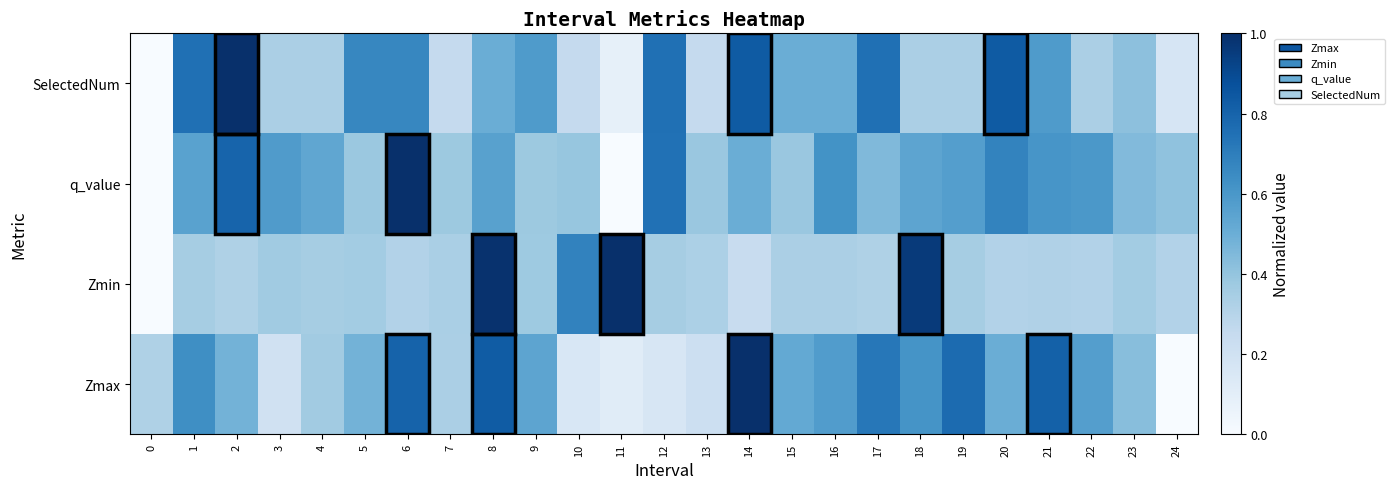

Which has a higher value, 16 or 17?

17